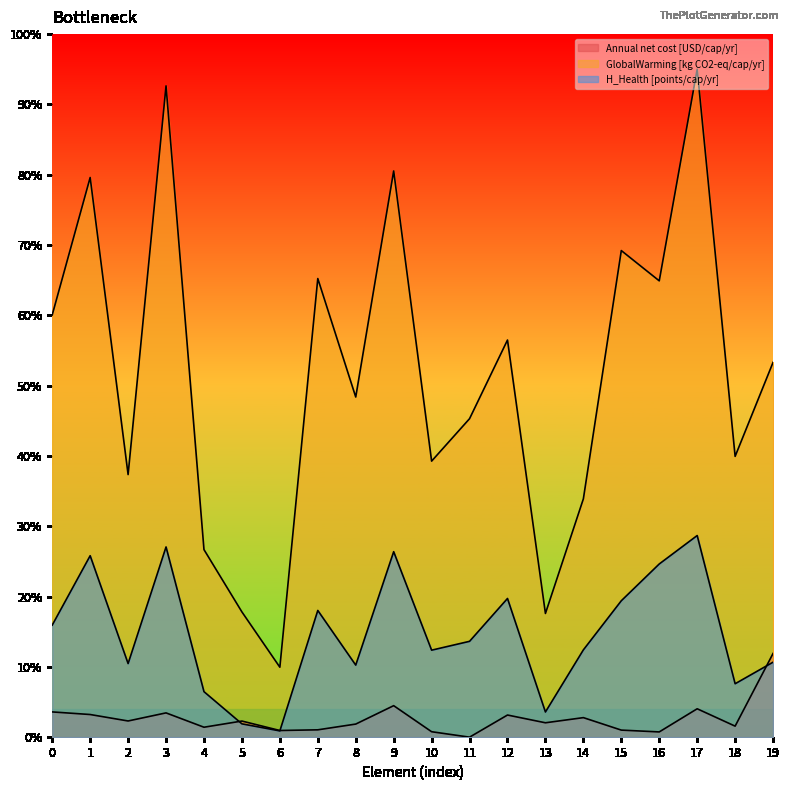

Reading left to right, what are all the values shown in this chart?

Annual net cost [USD/cap/yr]: 3.6	3.2	2.3	3.5	1.4	2.3	0.9	1.0	1.9	4.5	0.8	0.0	3.1	2.0	2.8	1.0	0.7	4.0	1.6	11.9
GlobalWarming [kg CO2-eq/cap/yr]: 60.1	79.6	37.4	92.6	26.7	17.8	9.9	65.2	48.4	80.5	39.3	45.3	56.5	17.6	33.9	69.2	64.9	95.0	39.9	53.3
H_Health [points/cap/yr]: 15.9	25.8	10.5	27.1	6.5	1.9	0.9	18.0	10.2	26.4	12.4	13.6	19.7	3.6	12.4	19.4	24.6	28.7	7.6	10.7